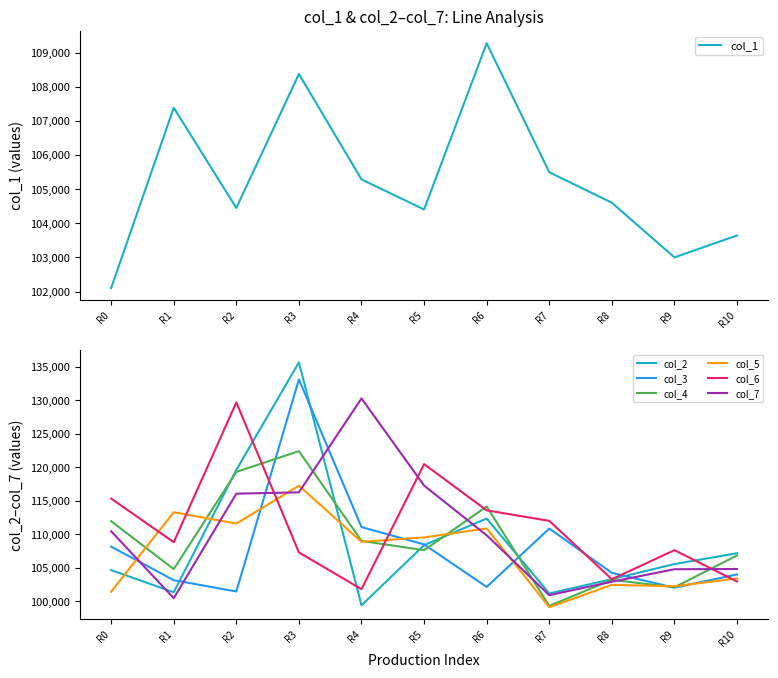

What are all the series names shown in the legend?

col_2, col_3, col_4, col_5, col_6, col_7